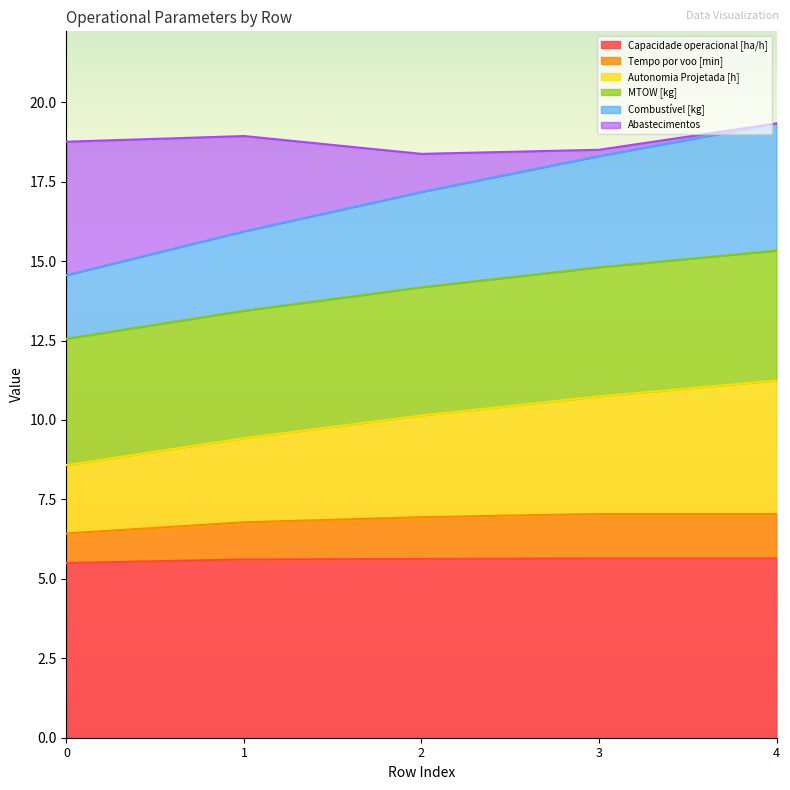

True or false: Combustível [kg] and Autonomia Projetada [h] intersect in this chart.

False